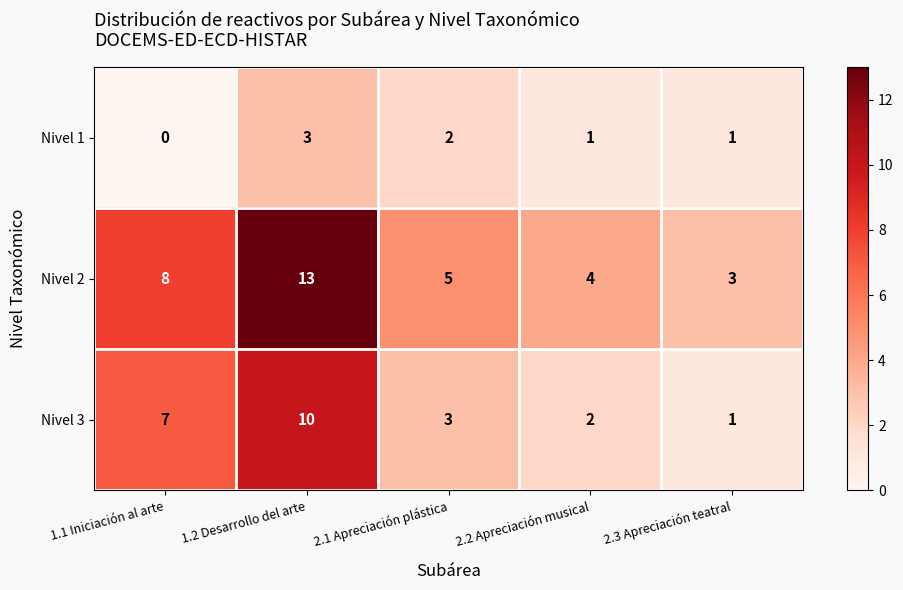

How many categories are shown in the chart?

5